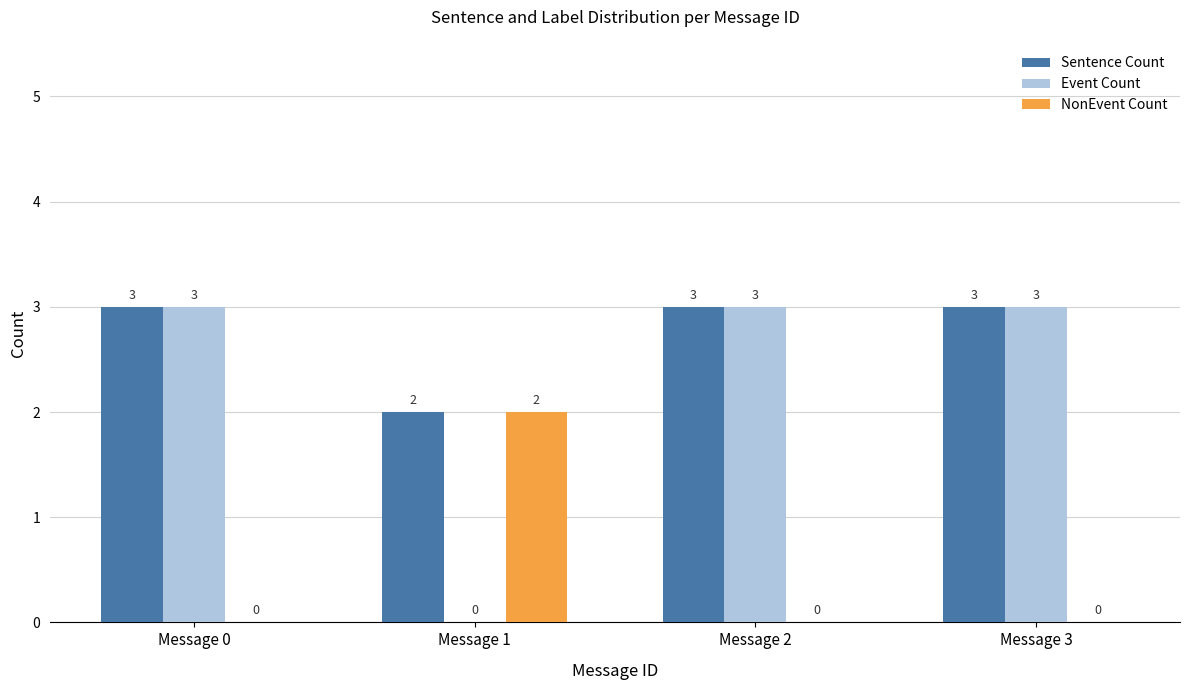

What is the sum of the NonEvent Count values at Message 0 and Message 1?

2